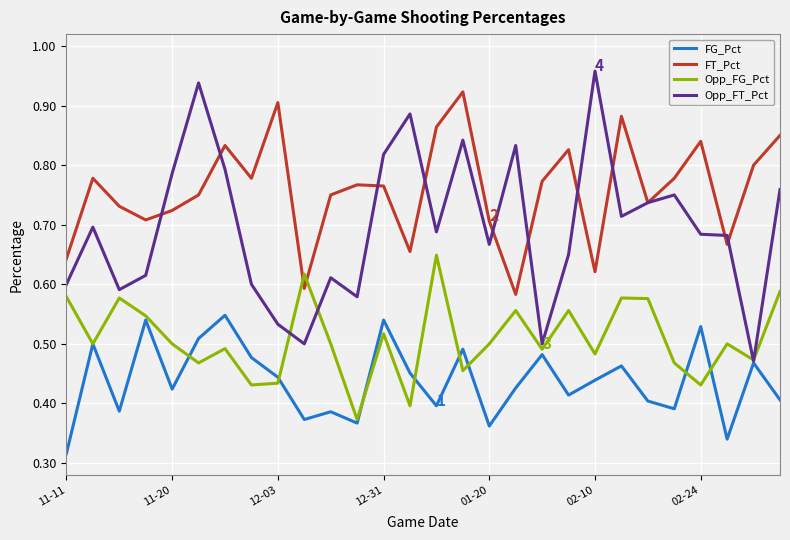

Which series ends up on top after the final intersection of Opp_FG_Pct and Opp_FT_Pct?

Opp_FT_Pct